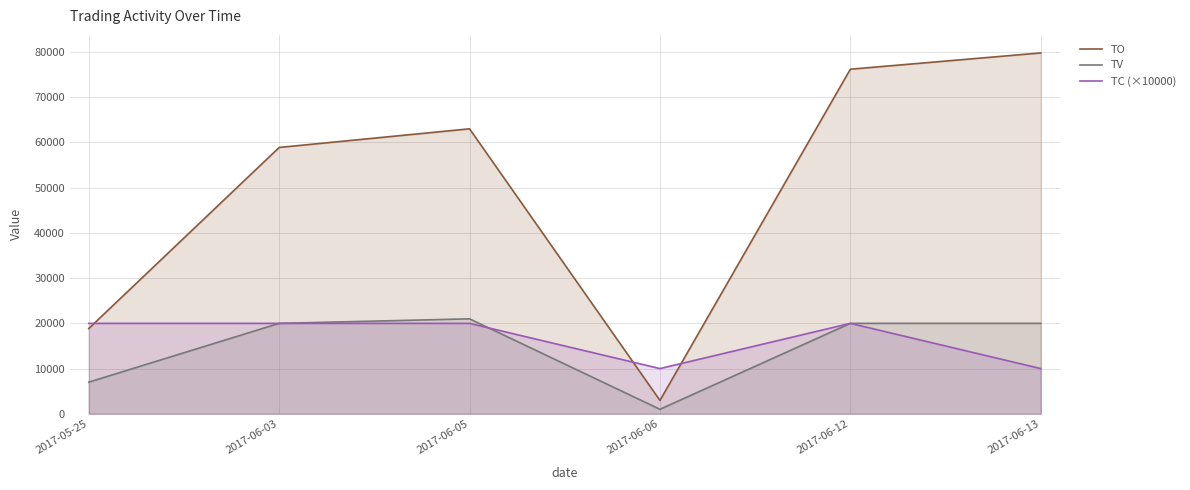

What is the value of the TC (×10000) point at the 6th from the left?

10000